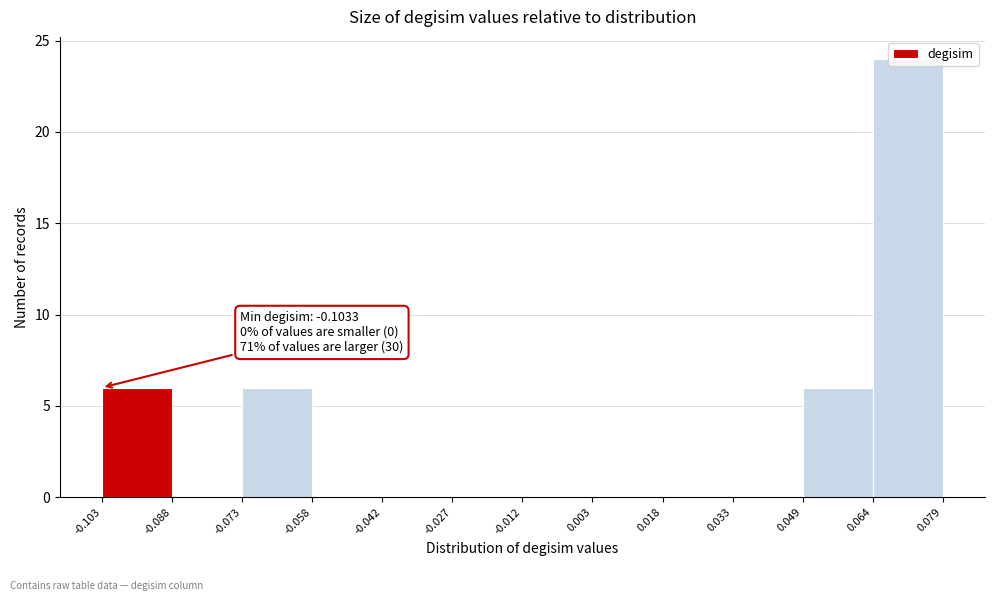

Which range on the x-axis has the tallest bar?

0.064 to 0.079